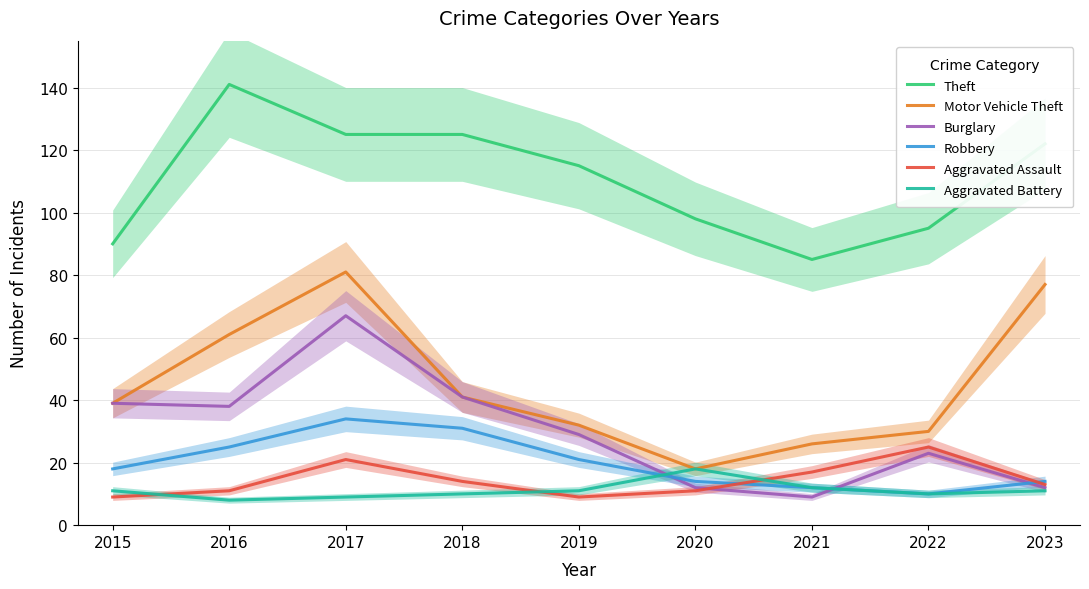

Which series changed the most between 2017 and 2020?

Motor Vehicle Theft